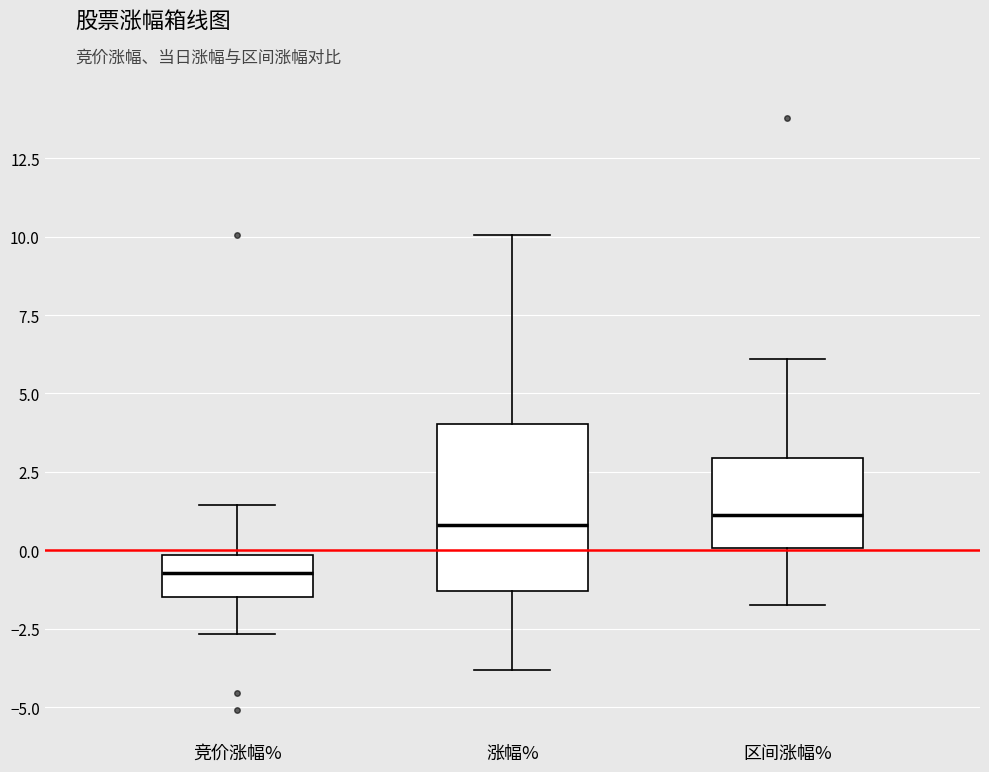

Reading left to right, transcribe this box plot: for each box, give where its median line is, the range the box spans, and where its two whiskers end, as read against the y-axis. The values are not printed on the chart, so give them approximately, as read against the axis.

竞价涨幅%: median -0.5, box -1.5 to 0.0, whiskers -2.5 to 1.5
涨幅%: median 1.0, box -1.5 to 4.0, whiskers -4.0 to 10.0
区间涨幅%: median 1.0, box 0.0 to 3.0, whiskers -1.5 to 6.0